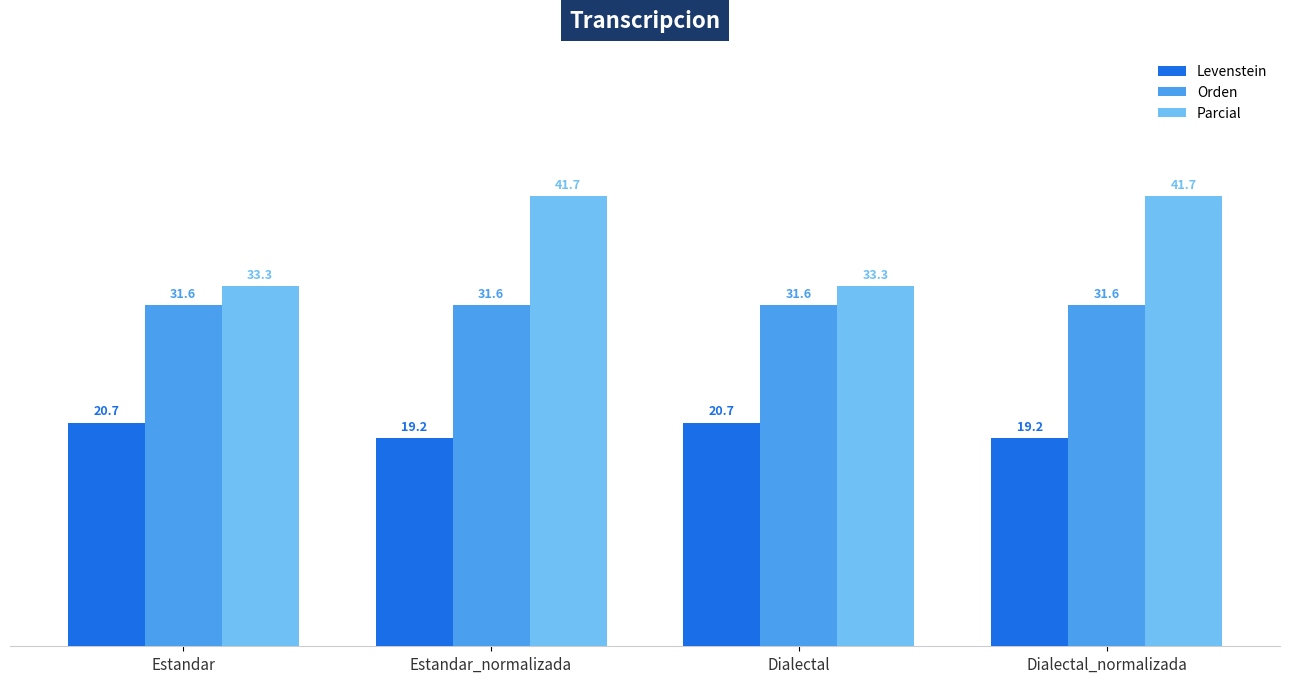

What is the spread (max minus min) of values at Dialectal?

12.6